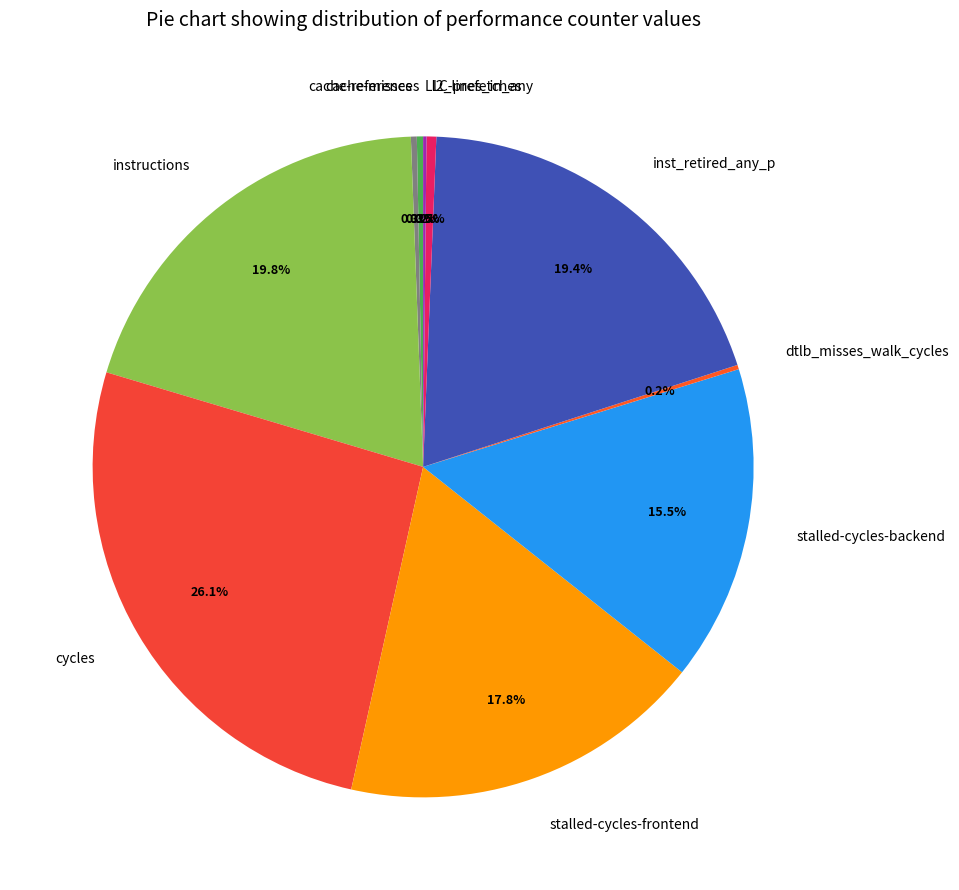

What portion of the pie excludes stalled-cycles-frontend?

82.2%